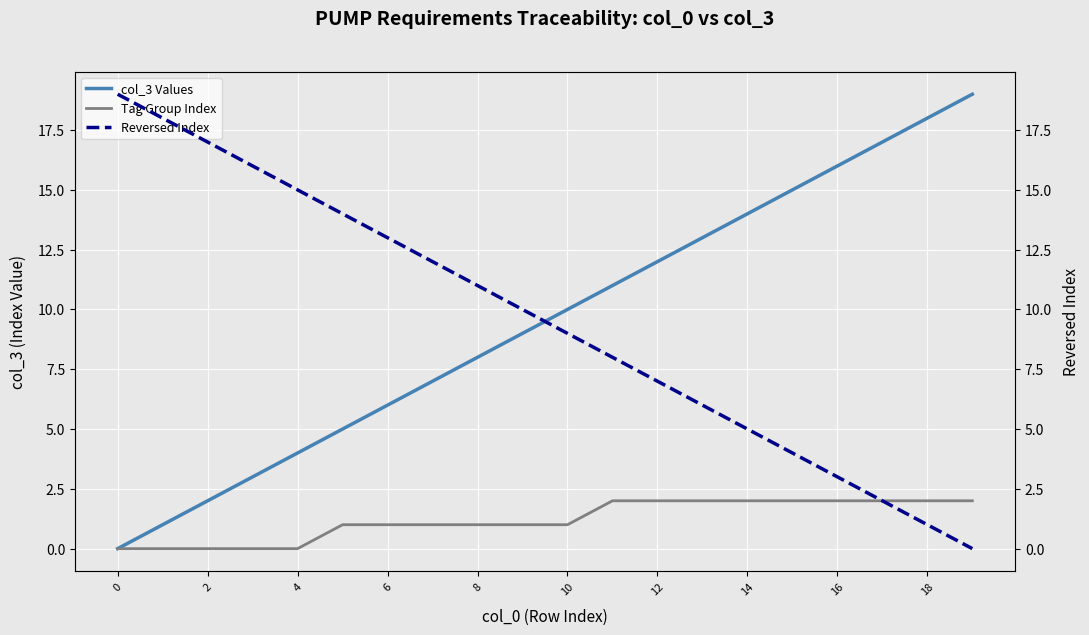

True or false: Tag Group Index has more than 2 points higher than both neighbors.

False